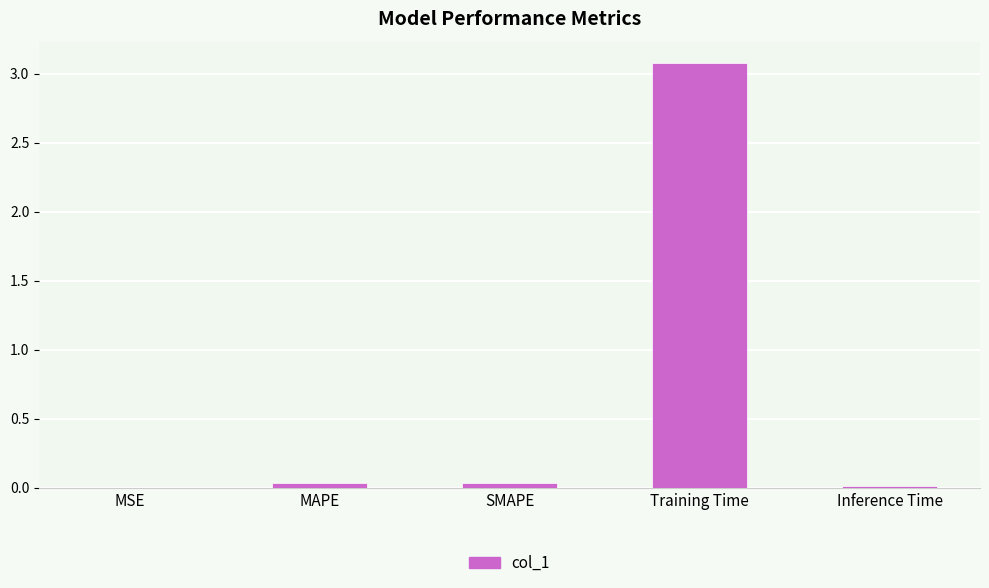

Which has a higher value, Training Time or MSE?

Training Time